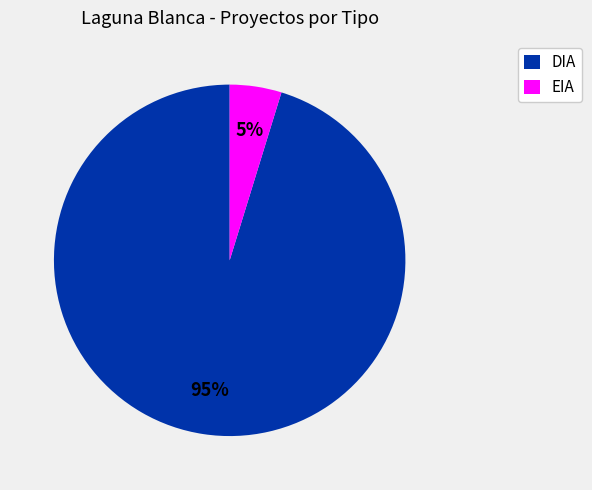

Is it true that DIA is 95% of the pie?

True